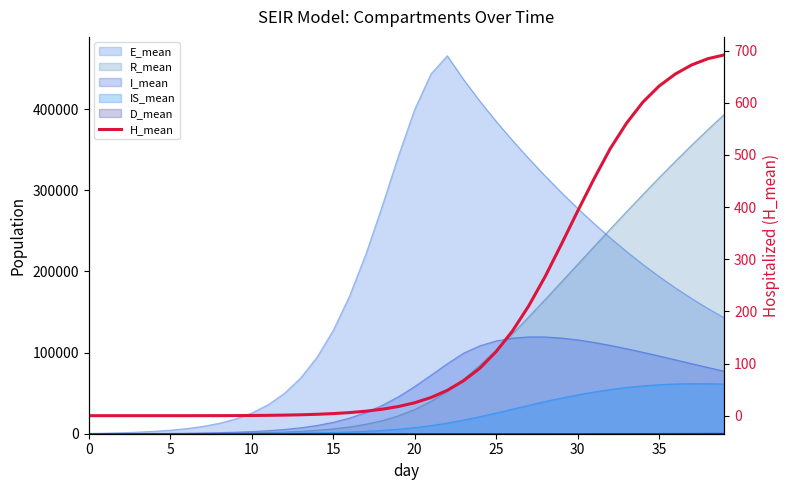

What is the sum of all values?

7268.2